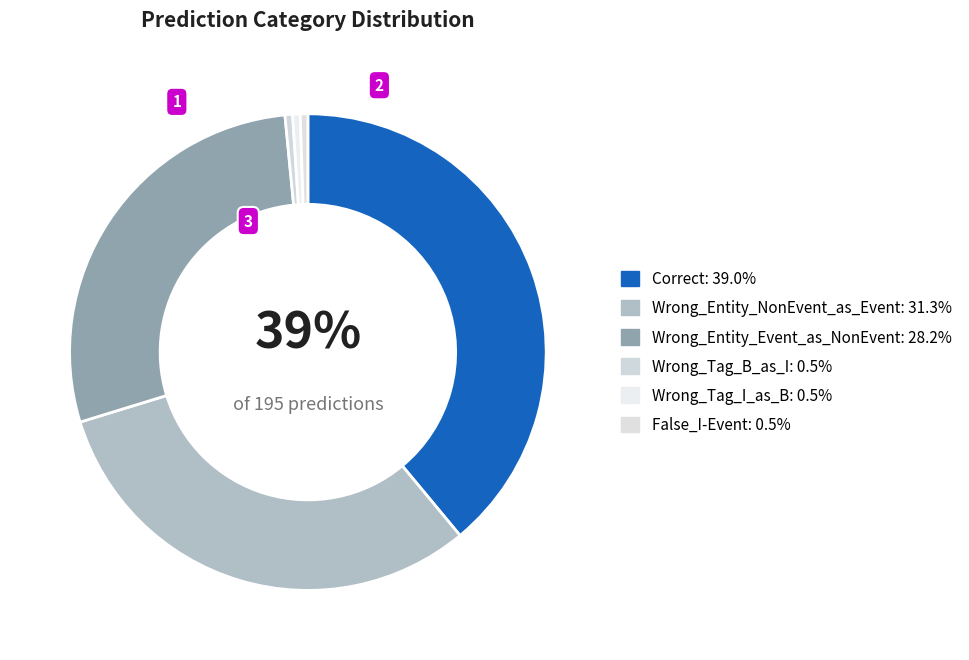

Does Wrong_Entity_NonEvent_as_Event account for over 50% of the chart?

No